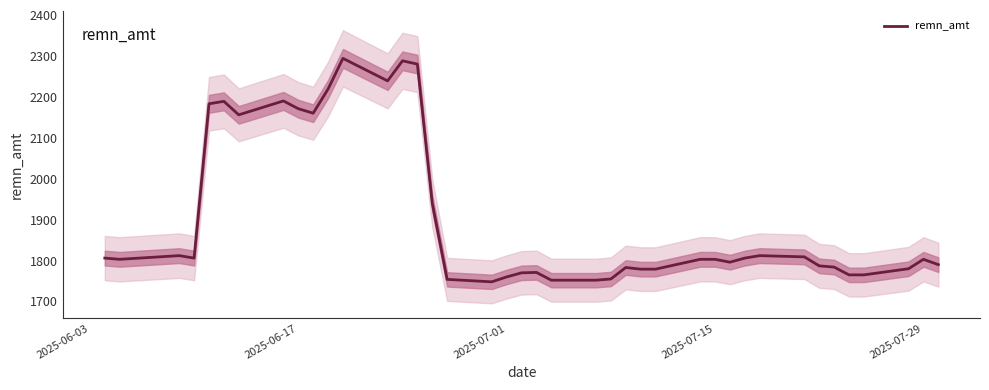

What is the sum of all values?

76242